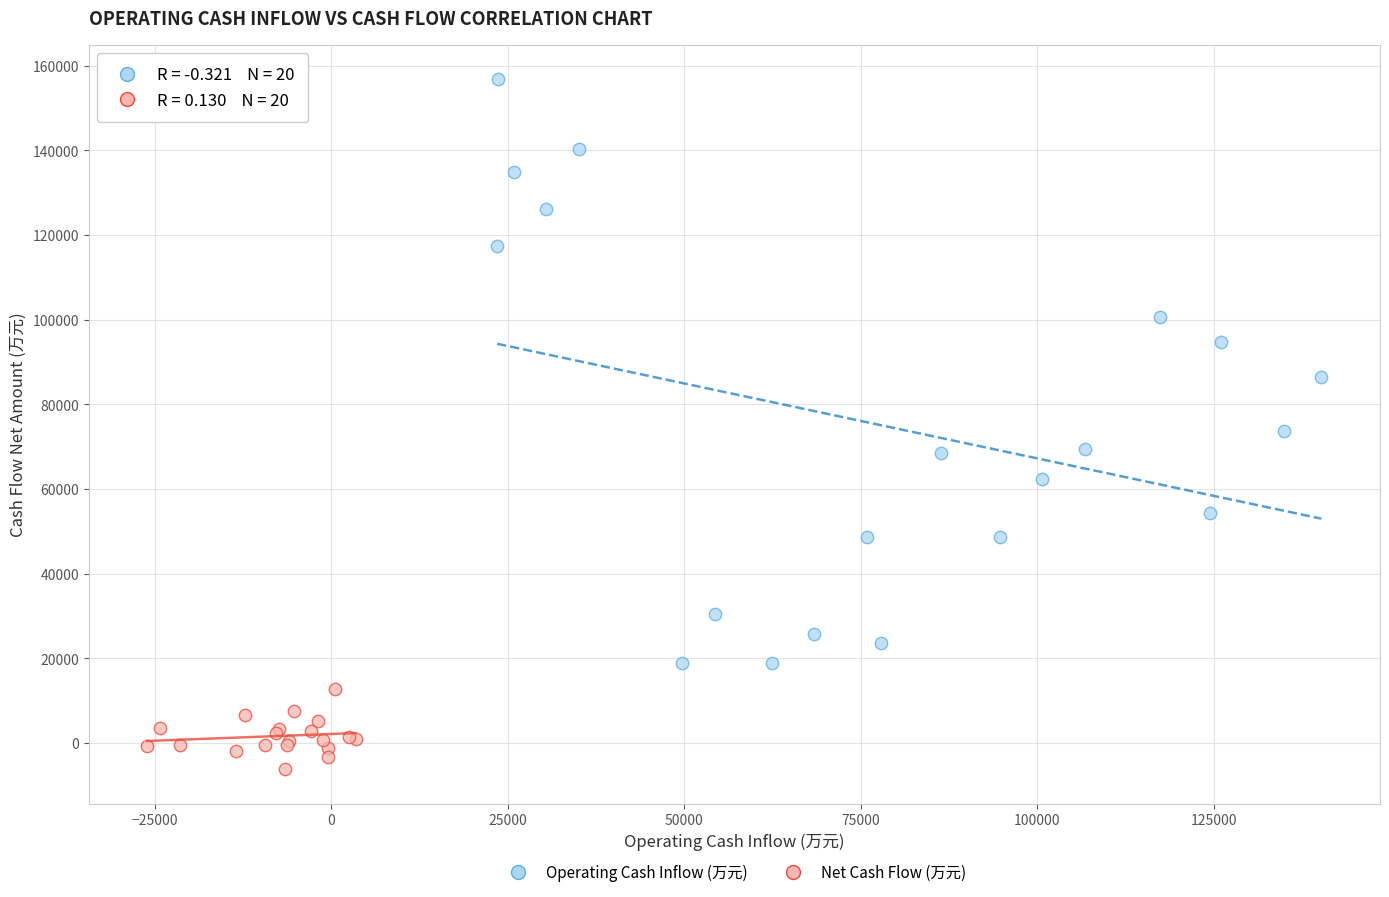

Which series has the widest spread of Y values?

Operating Cash Inflow (万元)